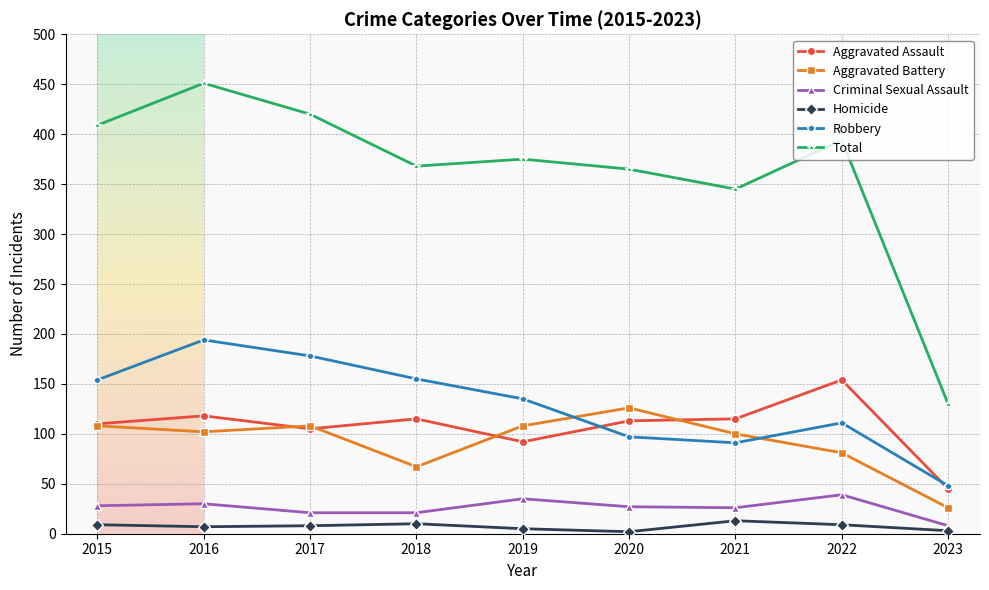

Which series has the largest total across all categories?

Total